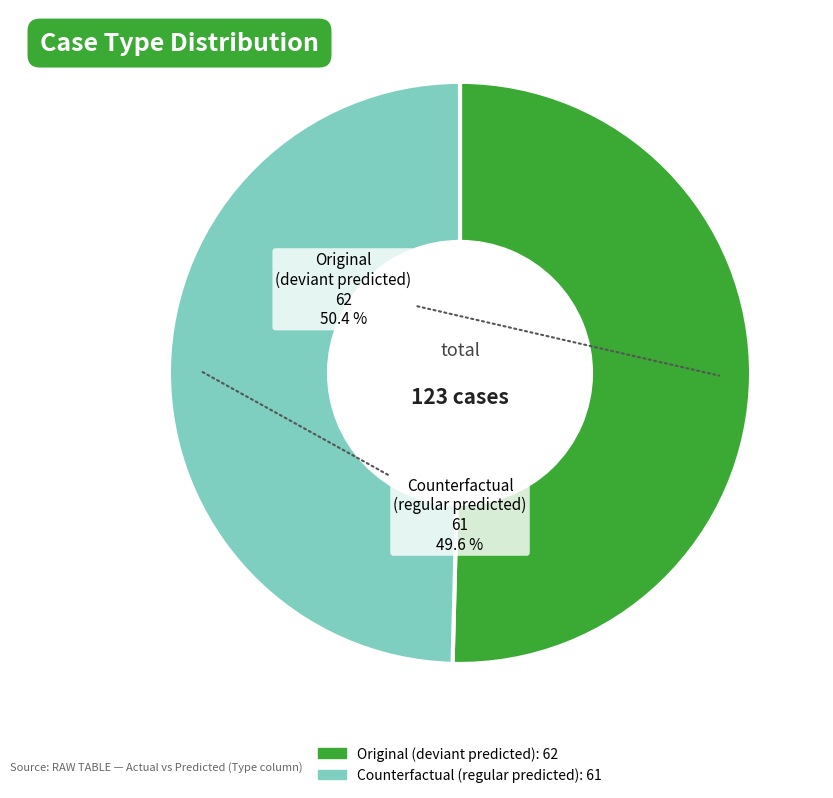

Do Original and Counterfactual together represent more than half of the pie?

Yes